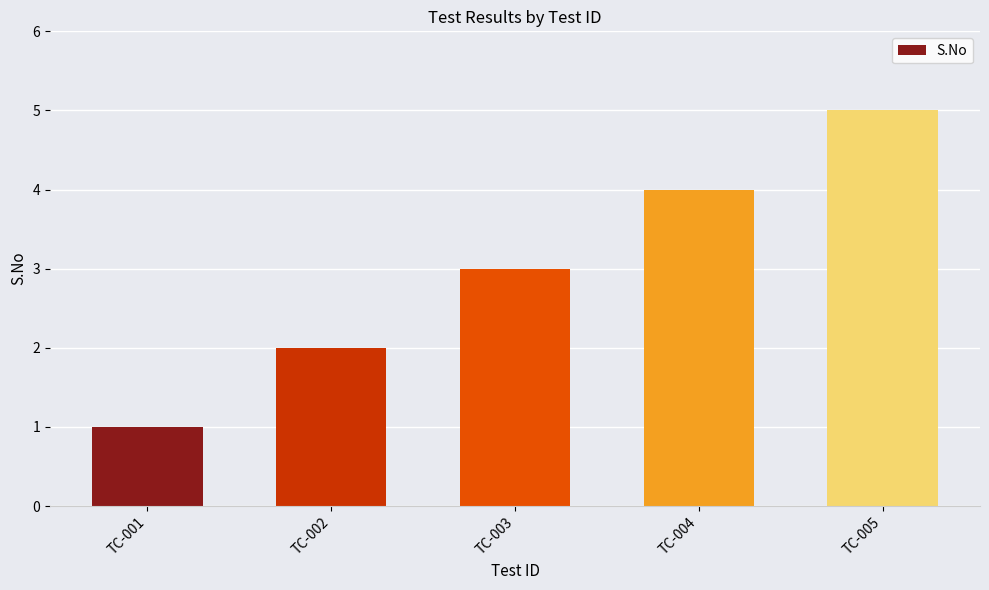

What is the ratio of the value at TC-005 to the value at TC-002?

2.5